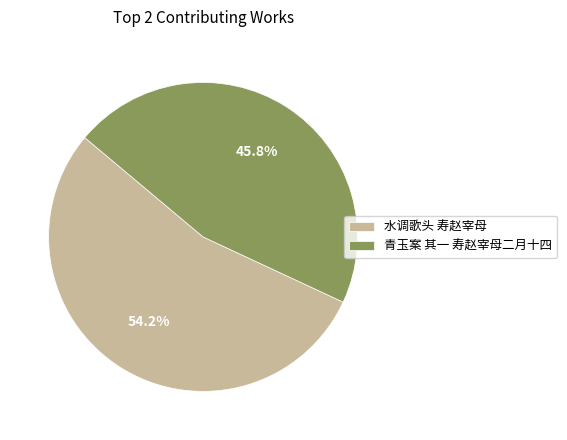

What is the majority slice?

水调歌头 寿赵宰母